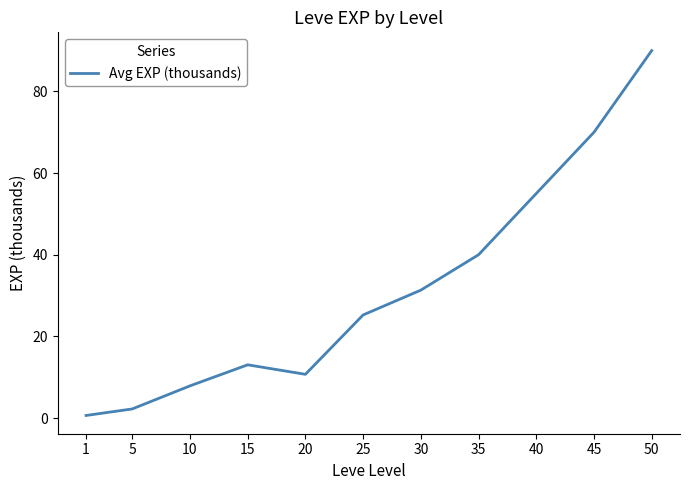

What is the change in value from 1 to 25?

+24.6